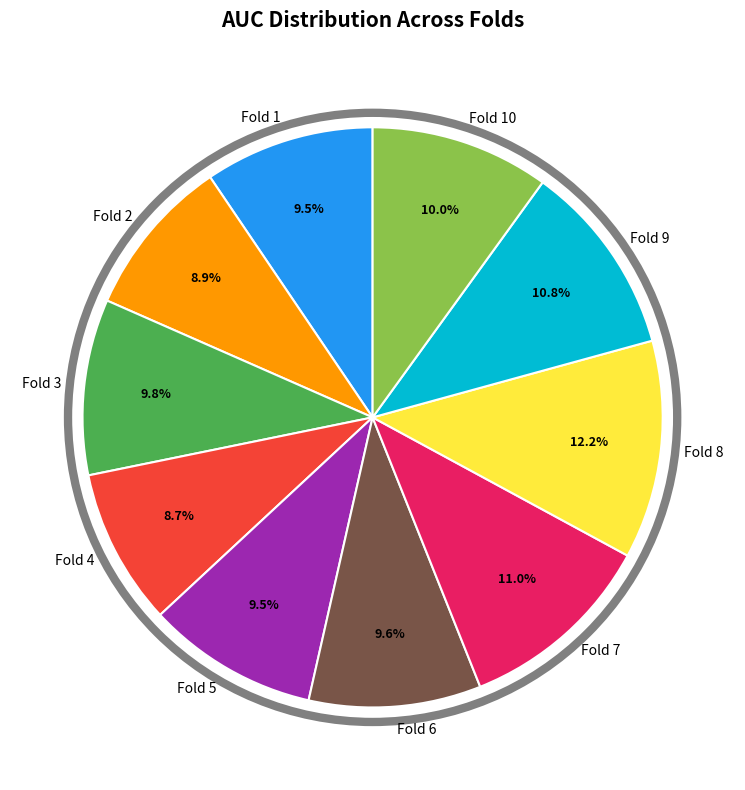

Which category has the biggest portion of the pie?

Fold 8